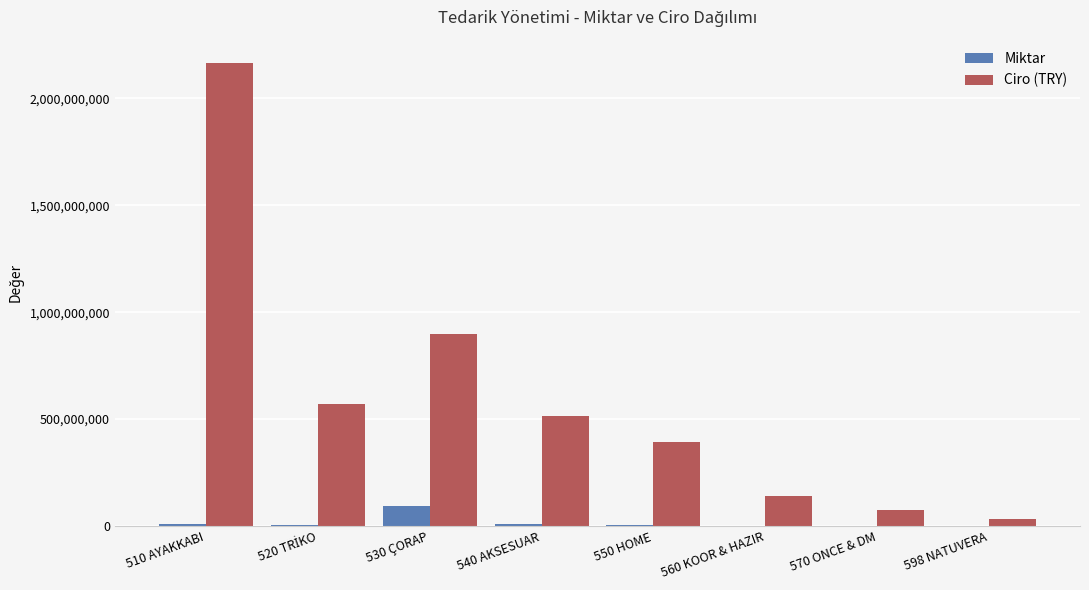

Which series changed the most between 540 AKSESUAR and 570 ONCE & DM?

Ciro (TRY)